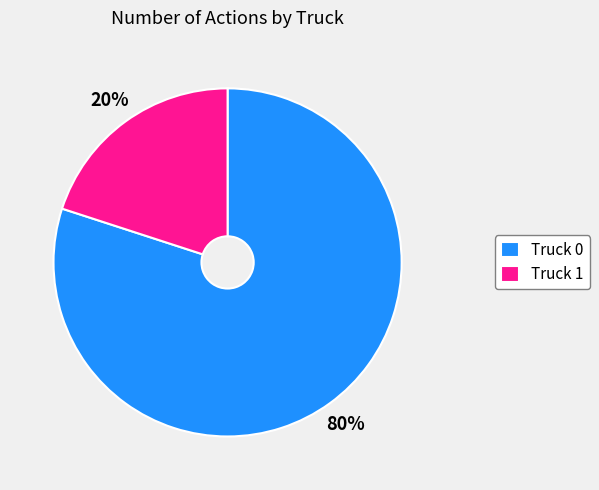

How many slices are in this pie chart?

2